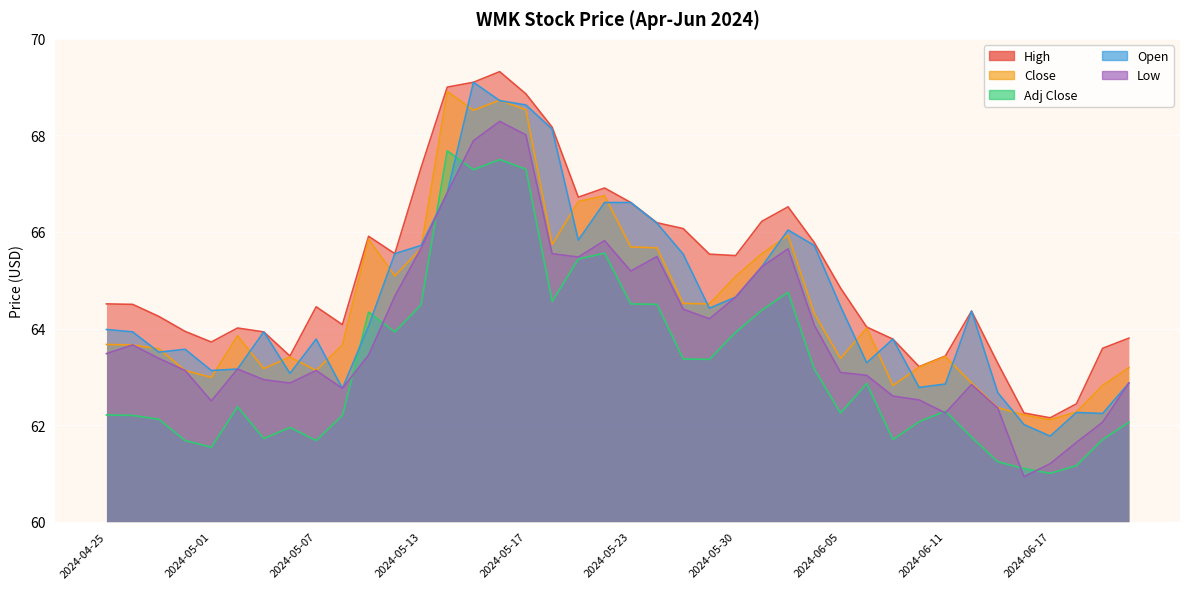

Which series has the largest total across all categories?

High